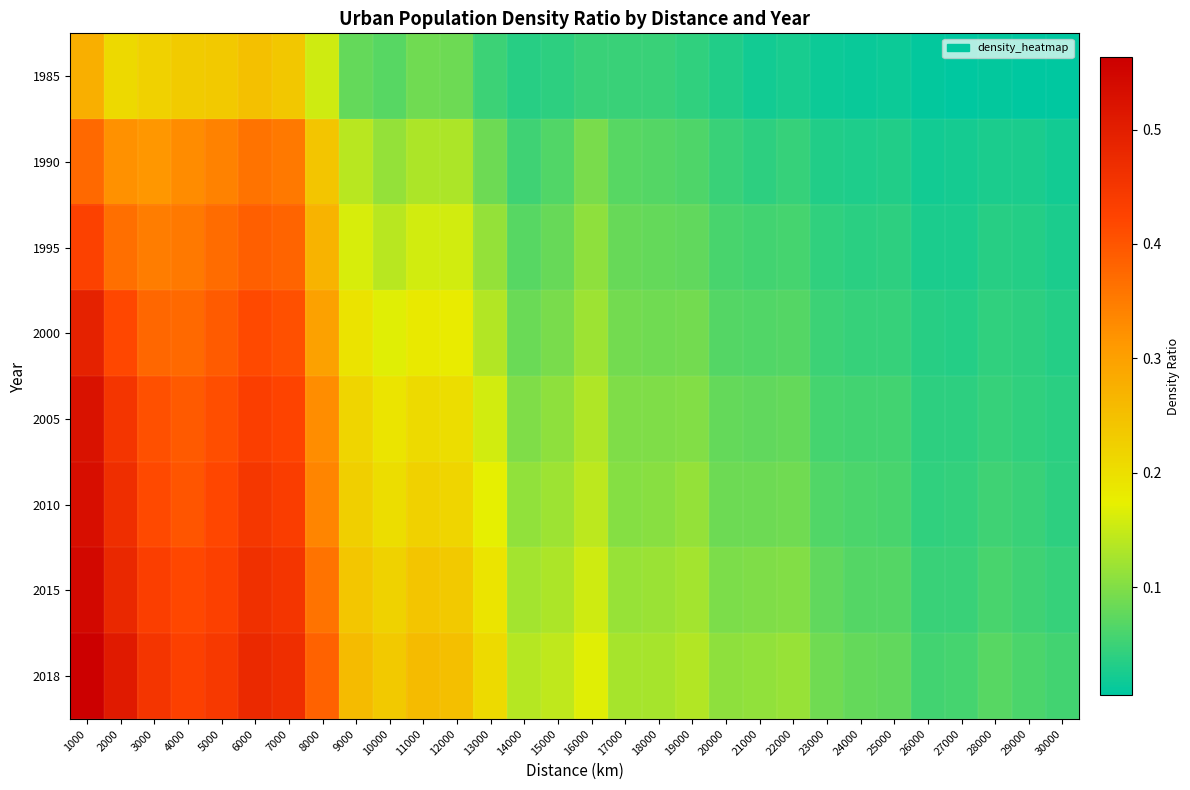

Which series has the largest range (max minus min)?

2018